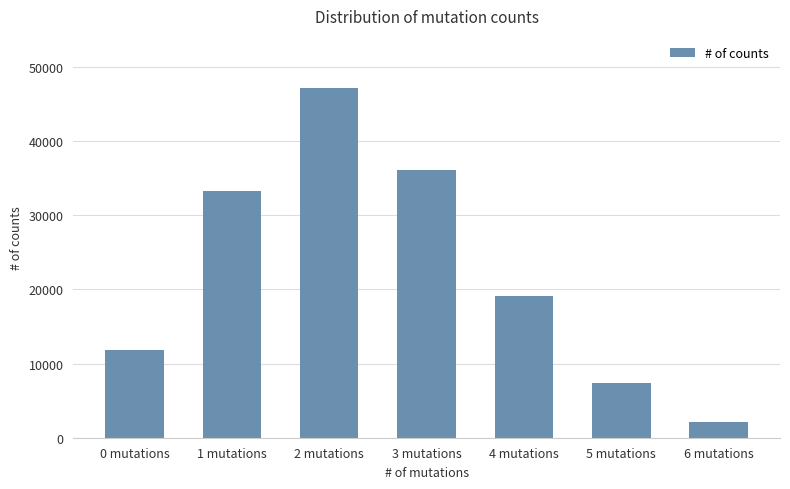

How many values are below 19133?

3